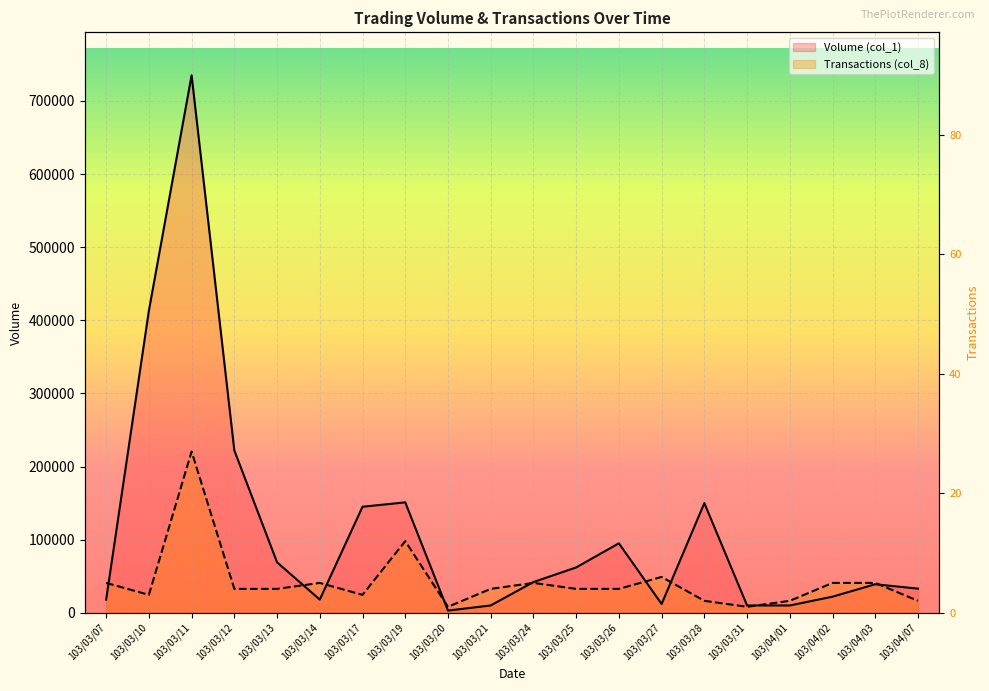

Where is Volume (col_1) nearest to the value 369000?

103/03/10